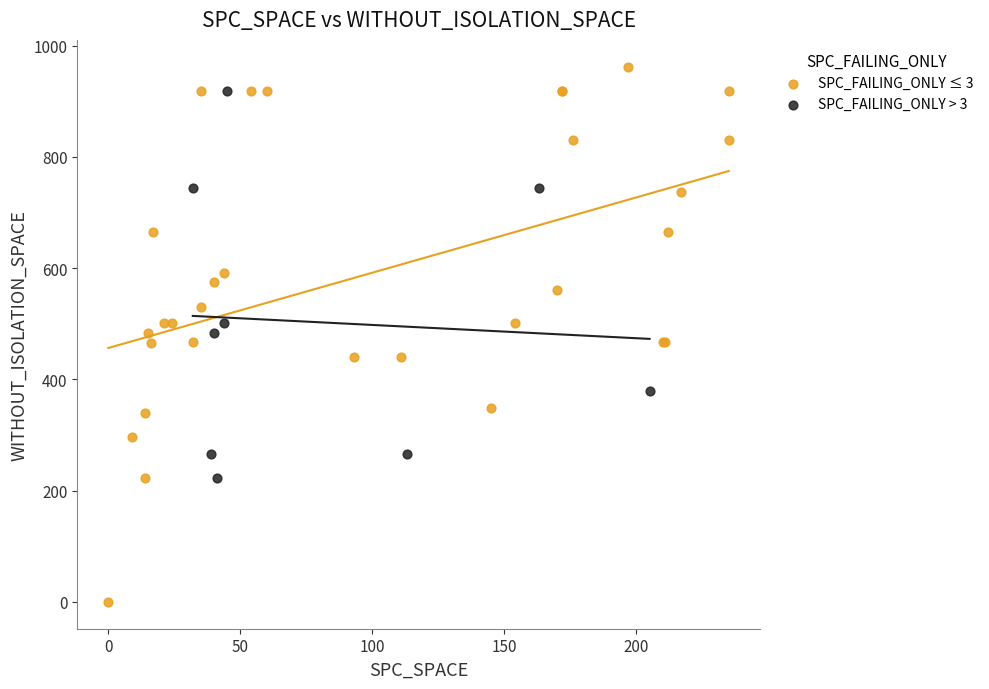

Which series has the widest spread of Y values?

SPC_FAILING_ONLY ≤ 3